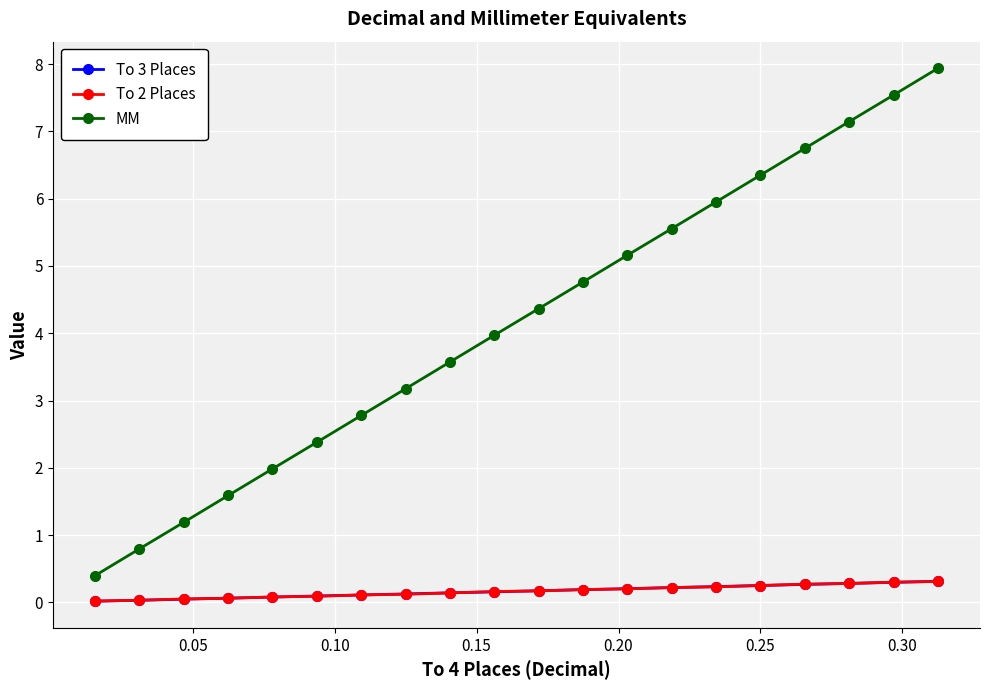

At how many categories does at least one series exceed 7?

3